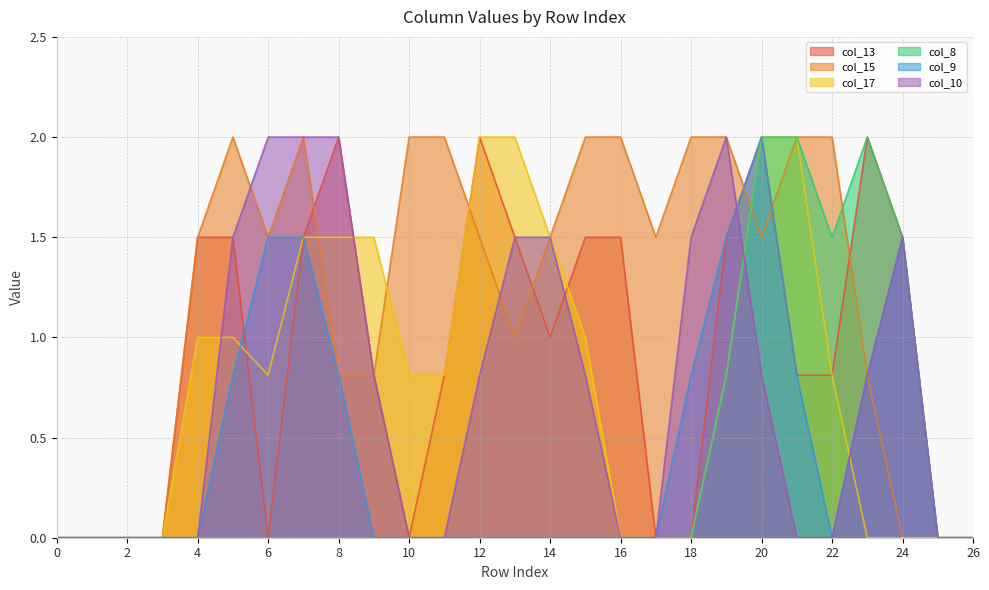

Rank the categories by col_15 value from lowest to highest.

0, 1, 2, 3, 24, 25, 26, 8, 9, 23, 13, 4, 6, 12, 14, 17, 20, 5, 7, 10, 11, 15, 16, 18, 19, 21, 22